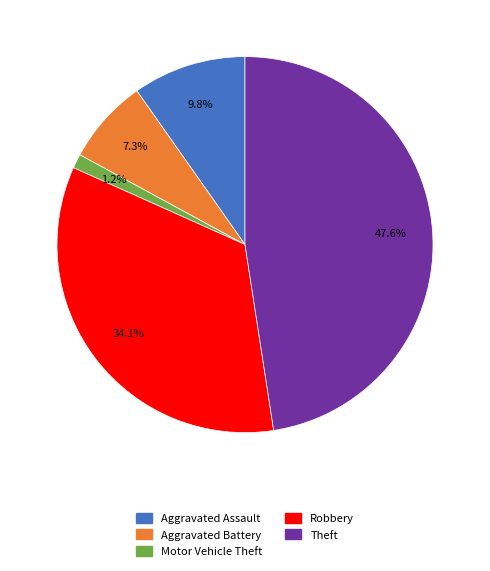

How many segments does this pie chart have?

5